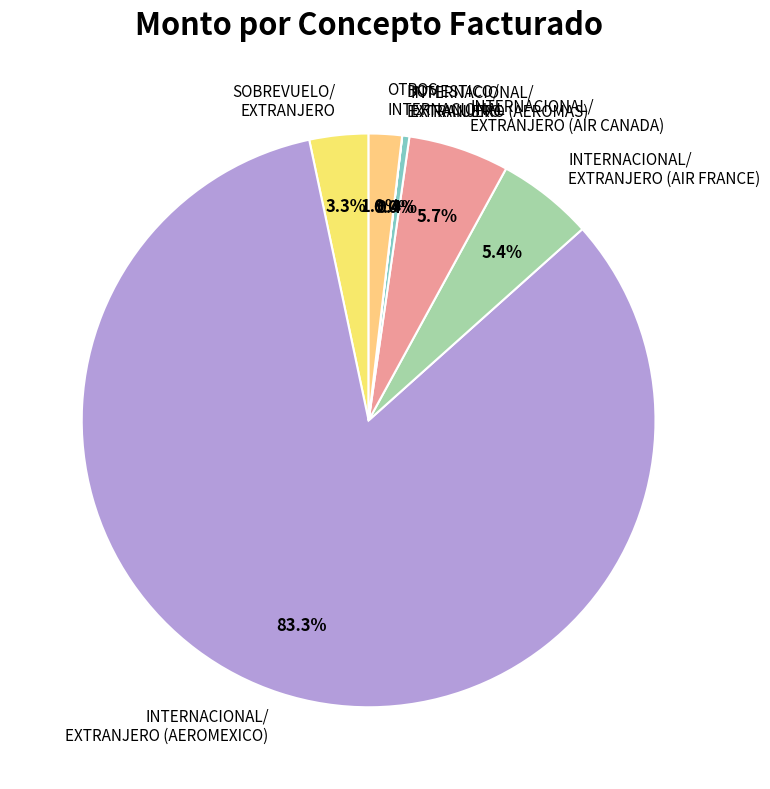

Combined, what portion of the pie is OTROS INTERNACIONAL and SOBREVUELO/ EXTRANJERO?

5.2%